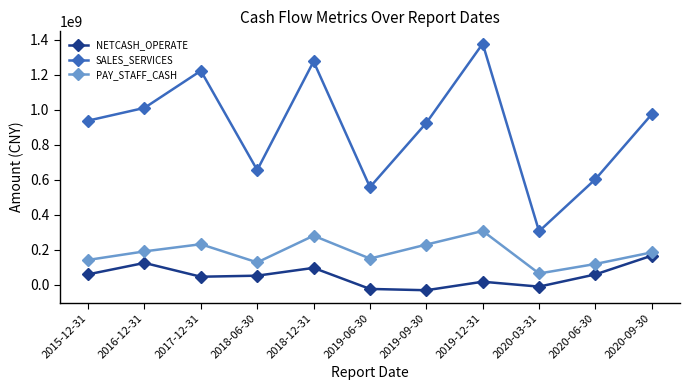

What are all the series names shown in the legend?

NETCASH_OPERATE, SALES_SERVICES, PAY_STAFF_CASH